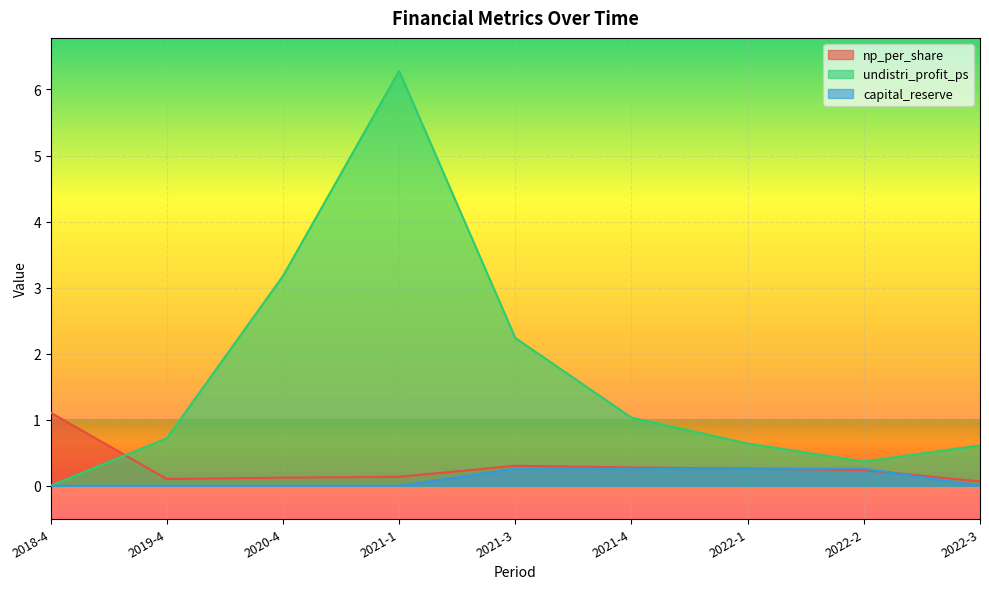

True or false: capital_reserve and undistri_profit_ps intersect in this chart.

False